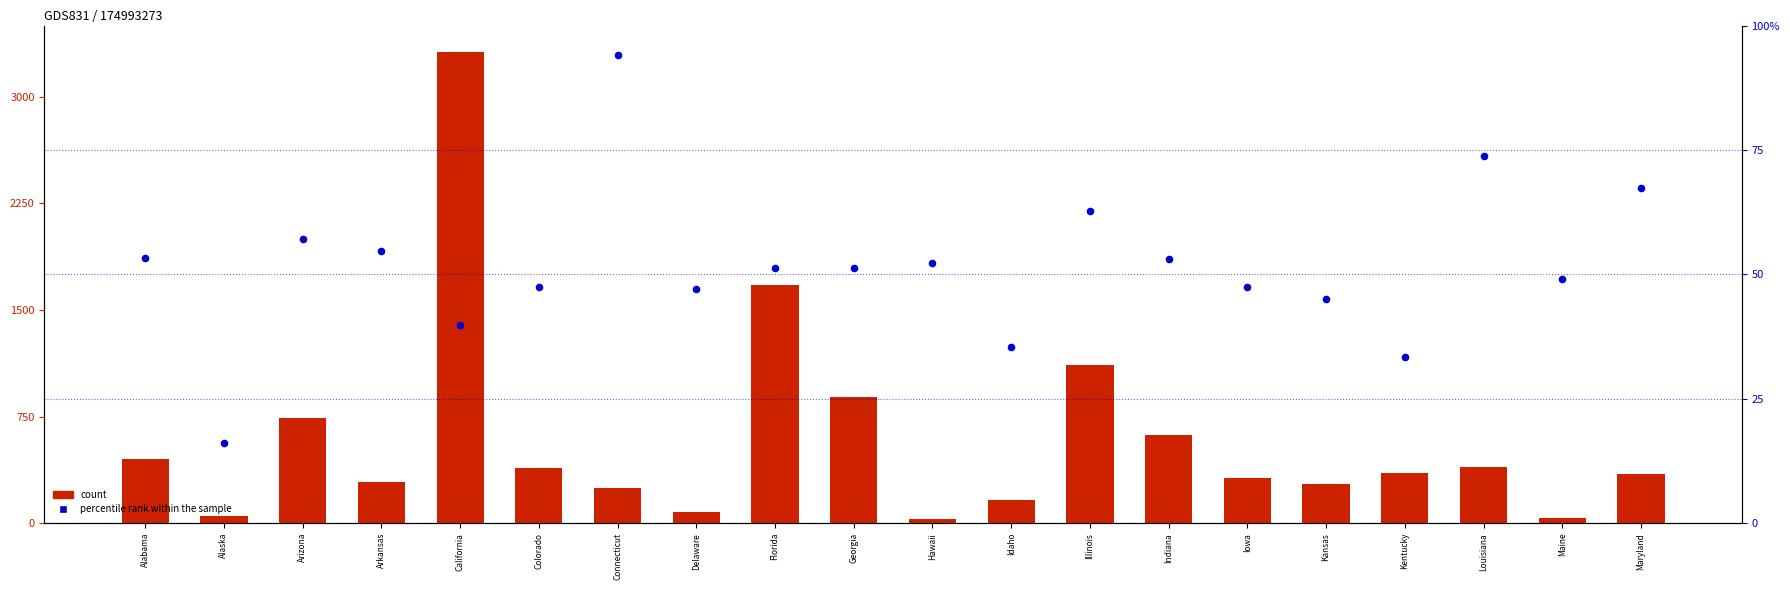

Which series has the widest spread of Y values?

count